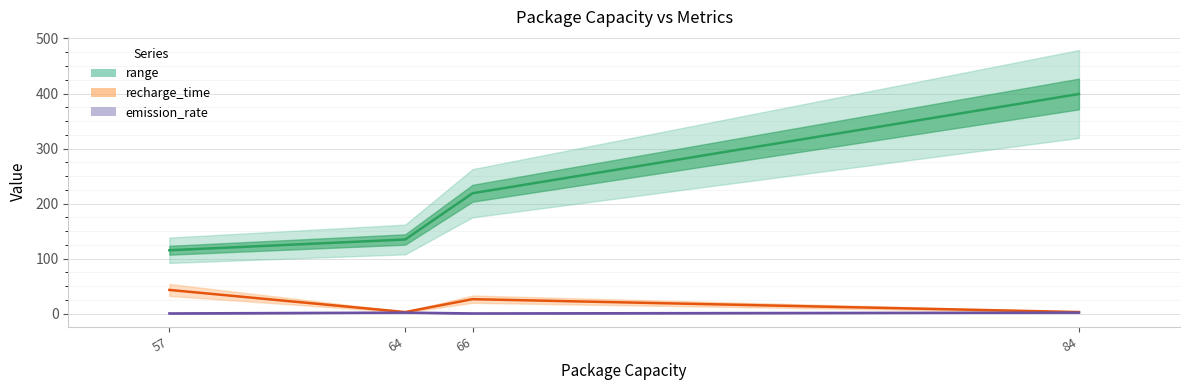

Is the value of emission_rate at 64 greater than the value of range at 64?

No